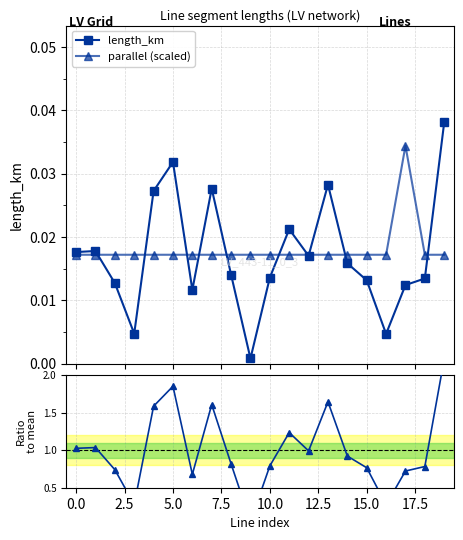

The value of parallel (scaled) at 17 is 0.0. True or false?

True